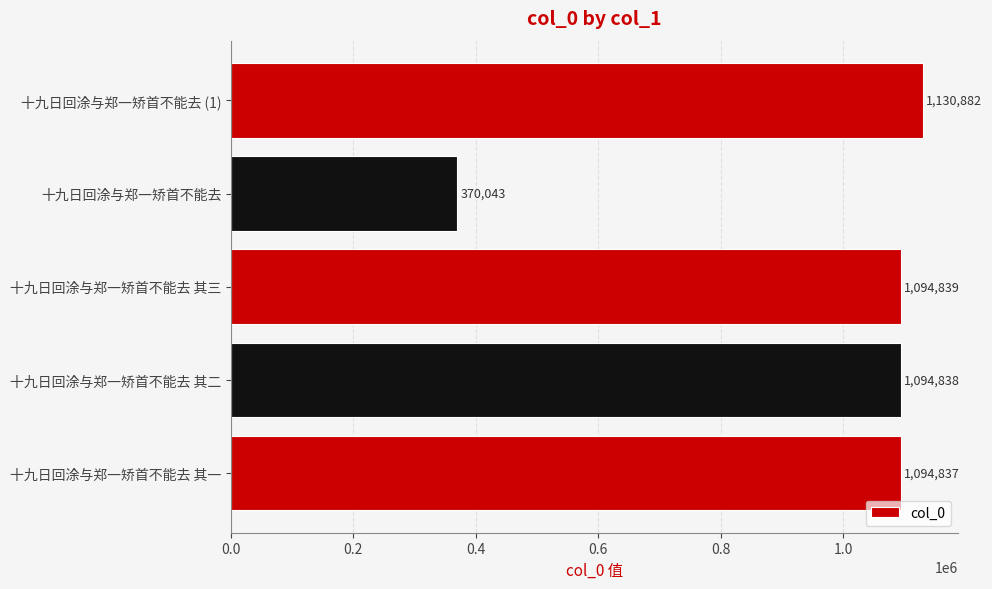

How many series are shown in this chart?

1